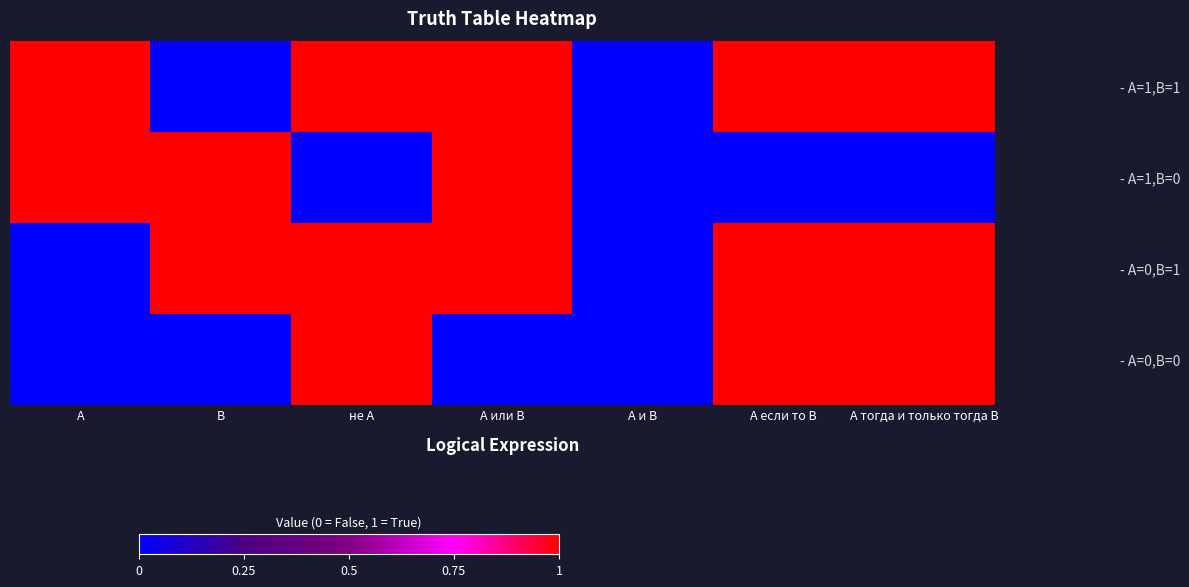

How many categories are shown in the chart?

7